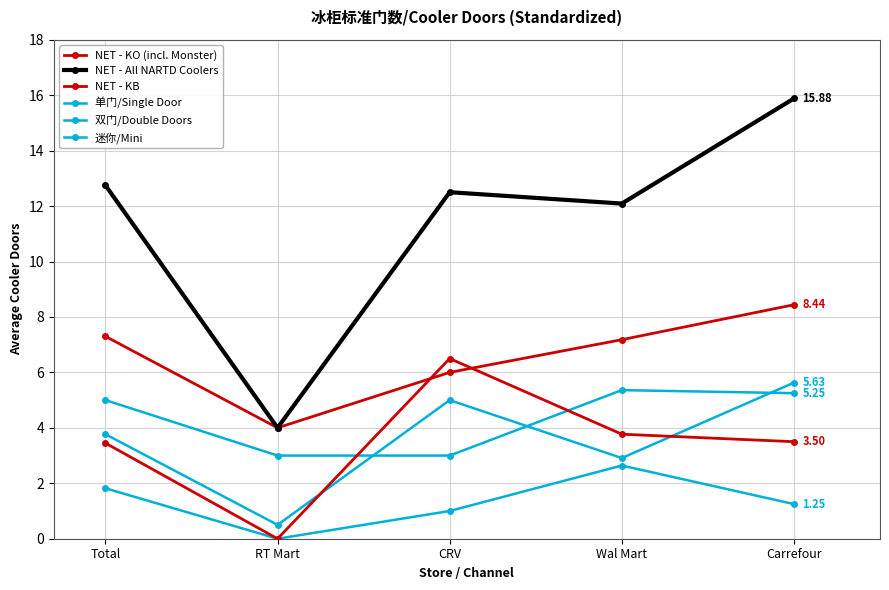

List the labels in order of NET - KB value, largest first.

CRV, Wal Mart, Carrefour, Total, RT Mart